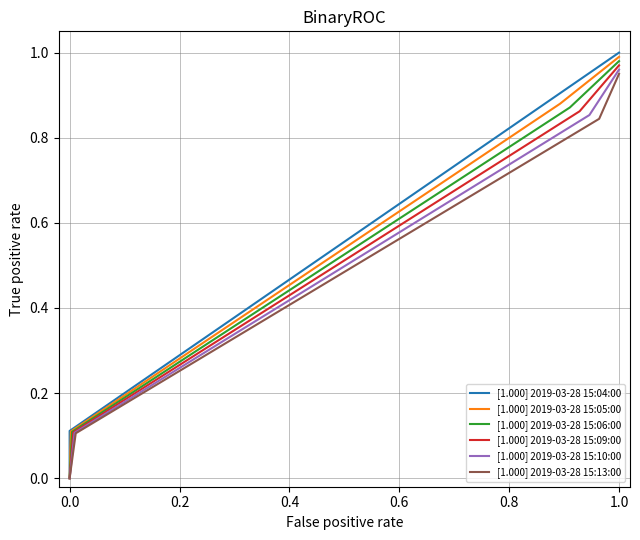

Is it true that [1.000] 2019-03-28 15:05:00 equals 0.0 at 0.0?

True